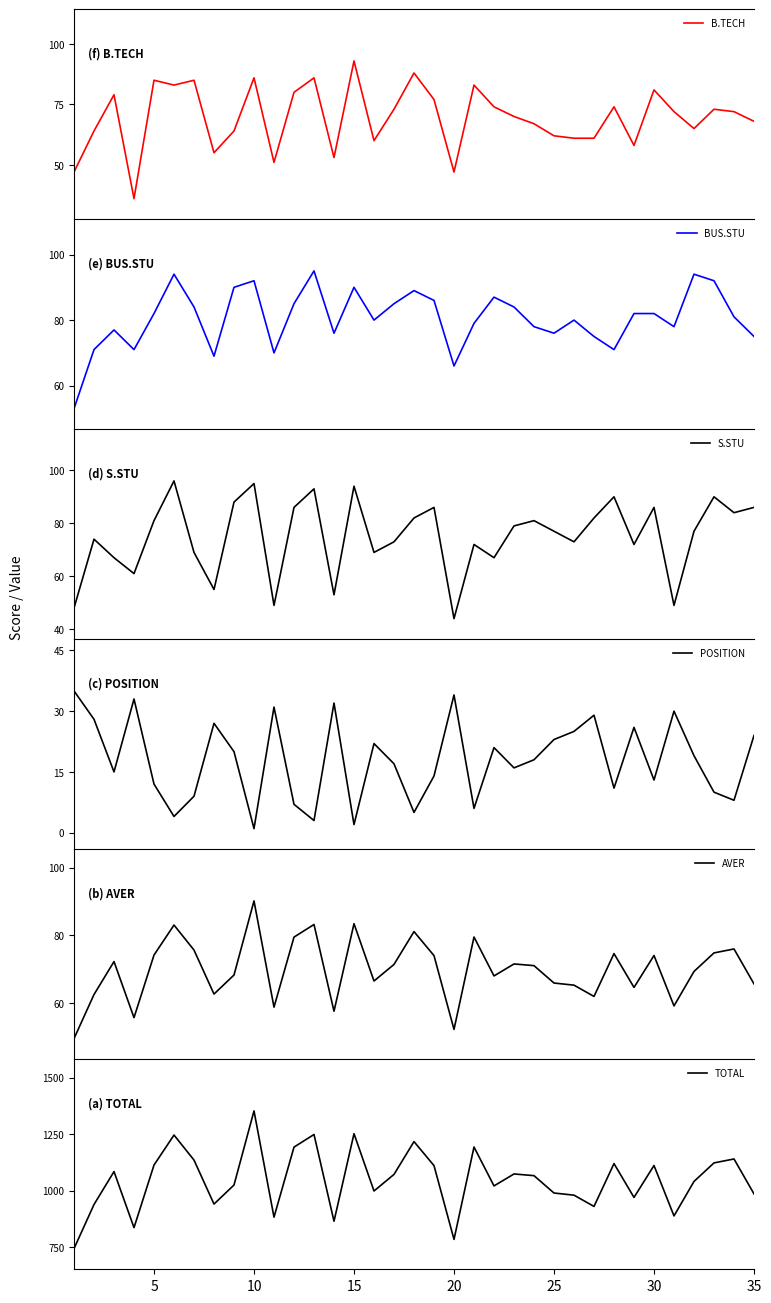

What is the lowest value of the B.TECH series?

36